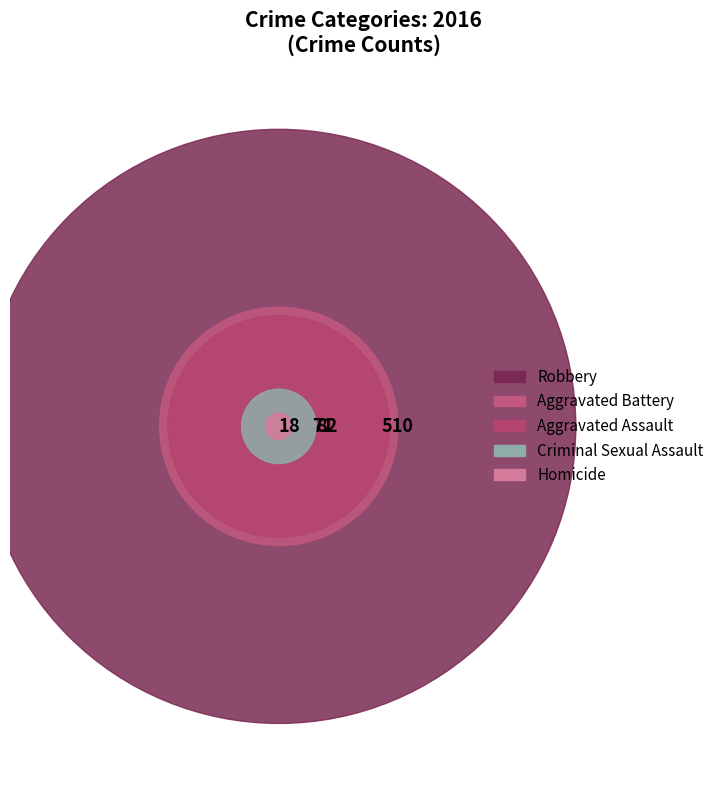

Which slice represents more than half of the pie?

Robbery